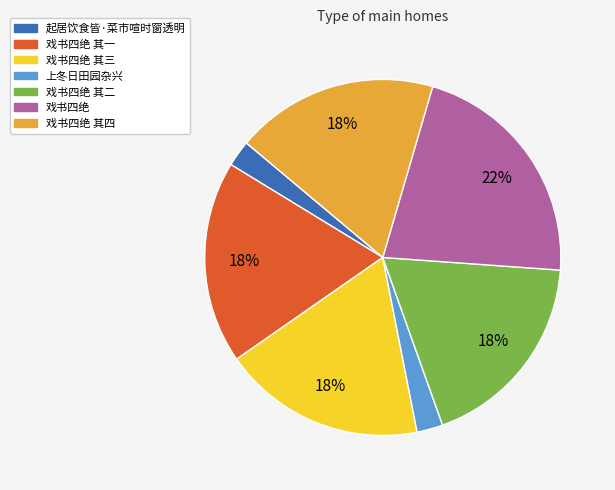

Is it true that 上冬日田园杂兴 is 2% of the pie?

True